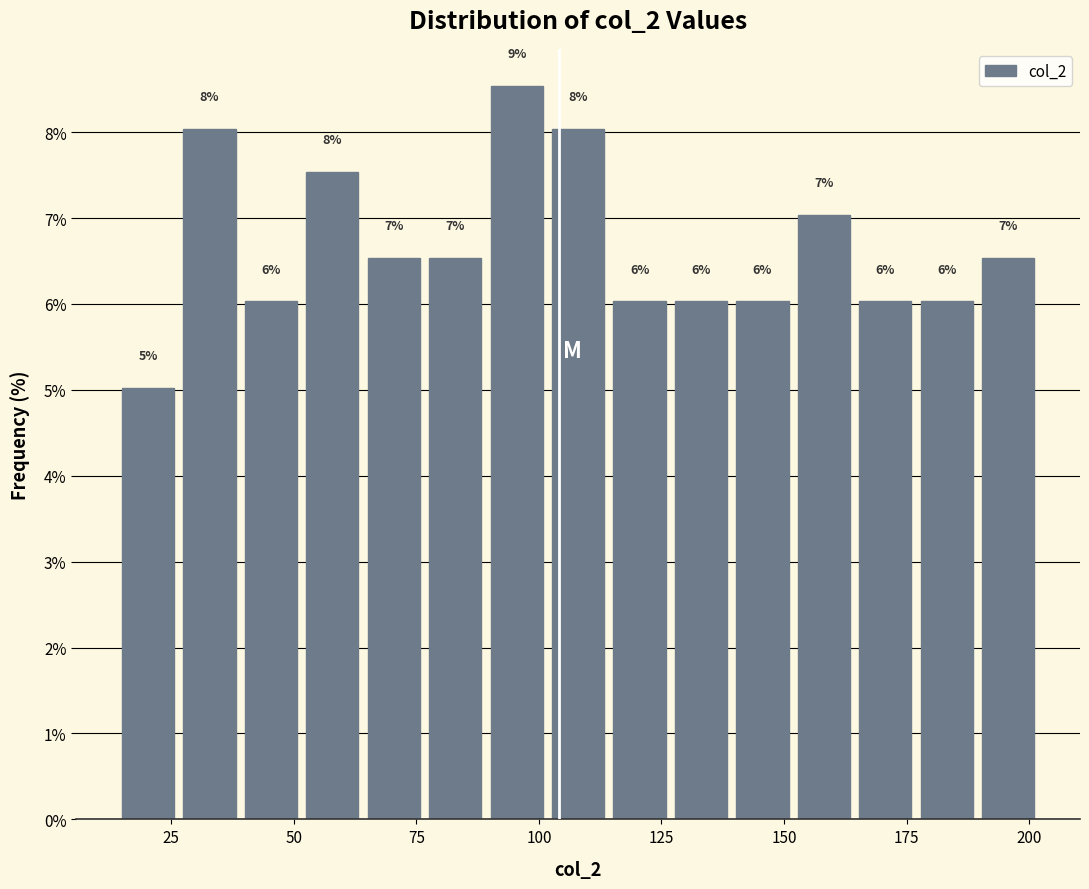

Around what value on the x-axis is the tallest bar? Give the approximate position of its centre, as read against the axis.

95